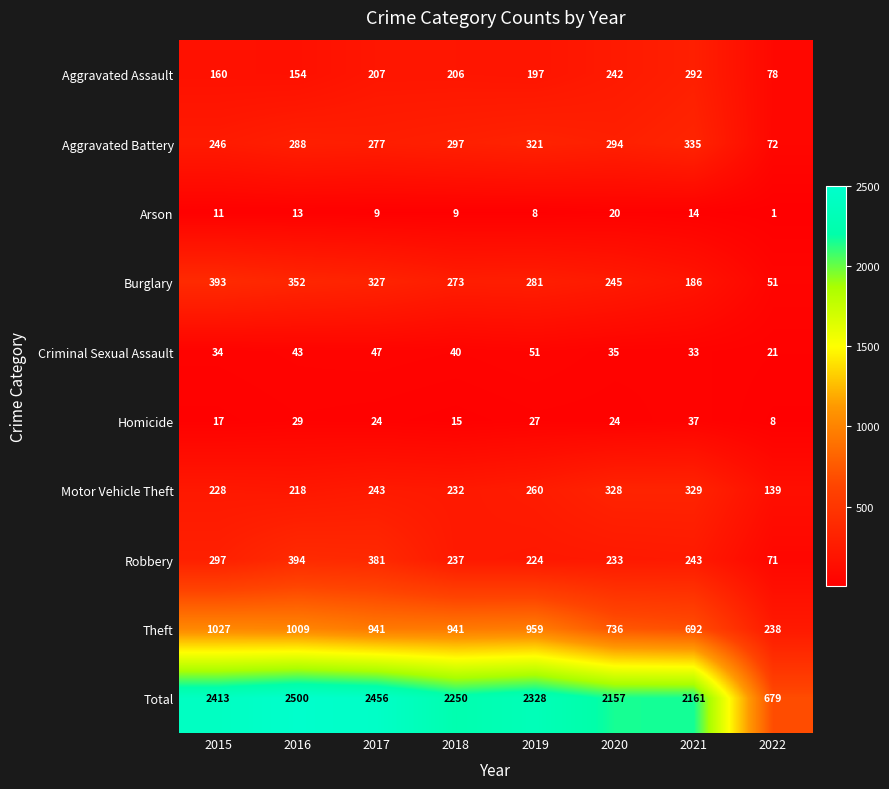

What is the difference between the highest and lowest values at 2022?

678